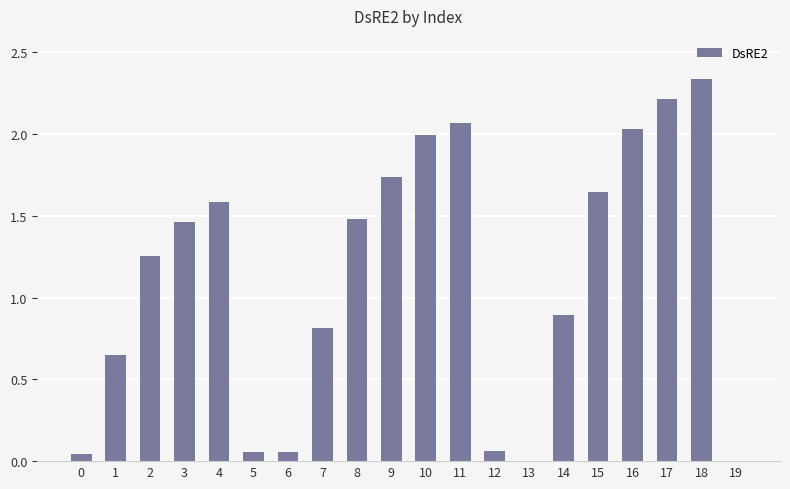

Where is the data nearest to the value 1?

14